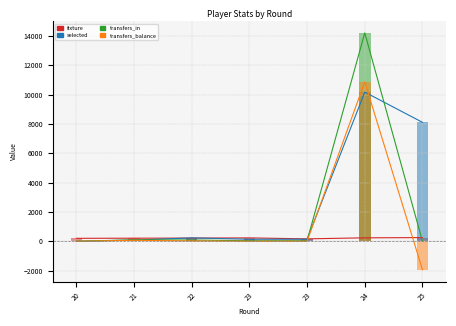

What is the smallest value displayed?

-1942